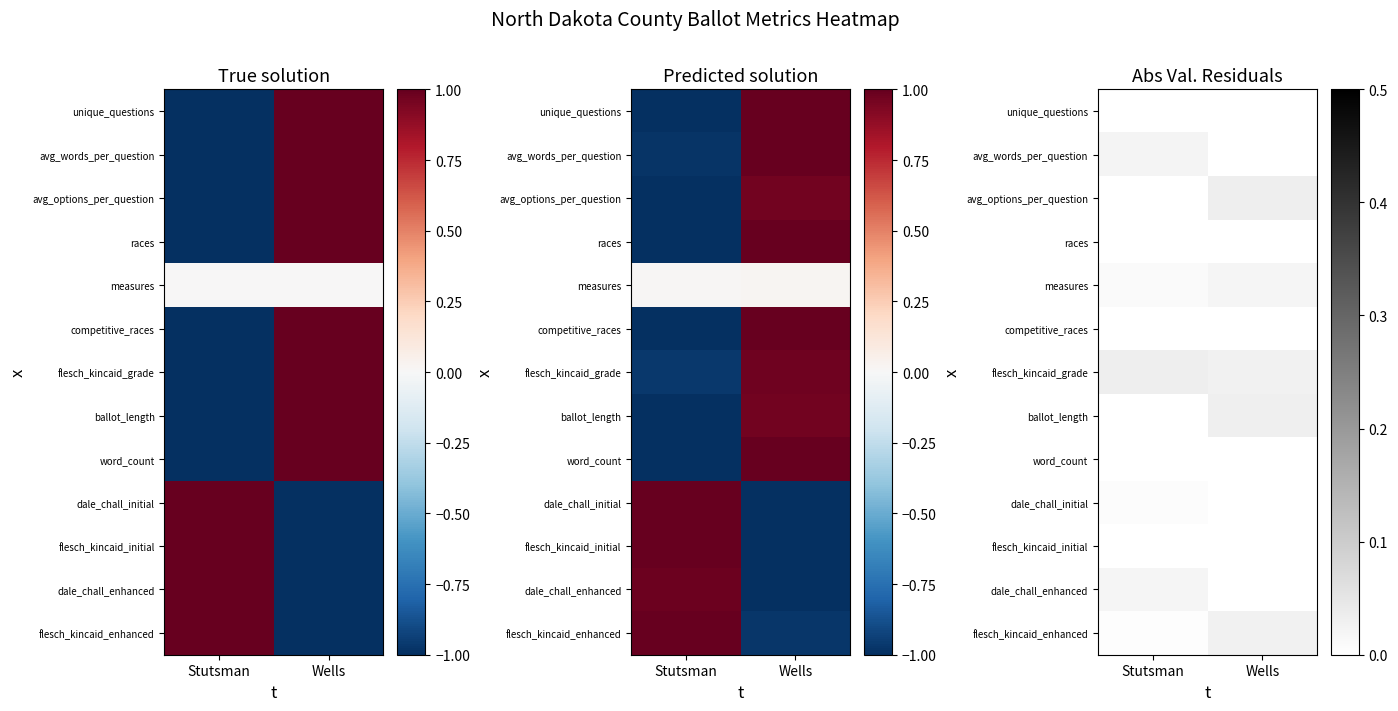

Rank the series by their maximum value, from highest to lowest.

avg_options_per_question, flesch_kincaid_grade, ballot_length, flesch_kincaid_enhanced, avg_words_per_question, measures, dale_chall_enhanced, dale_chall_initial, unique_questions, races, competitive_races, word_count, flesch_kincaid_initial